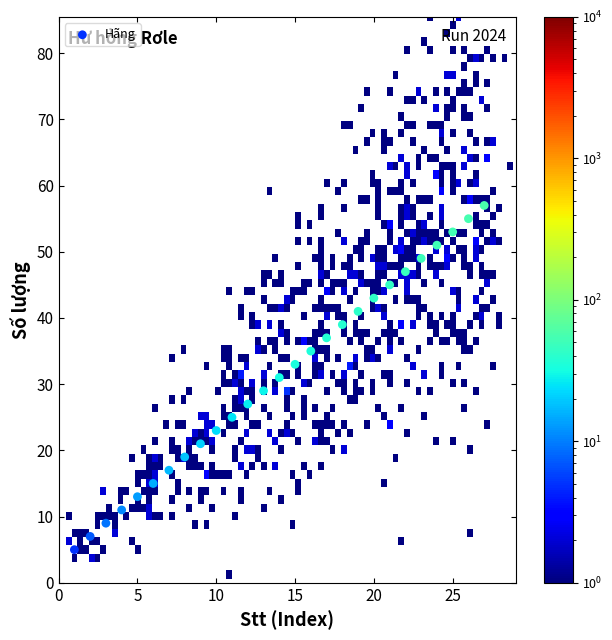

What is the range of X values (max minus min)?

26